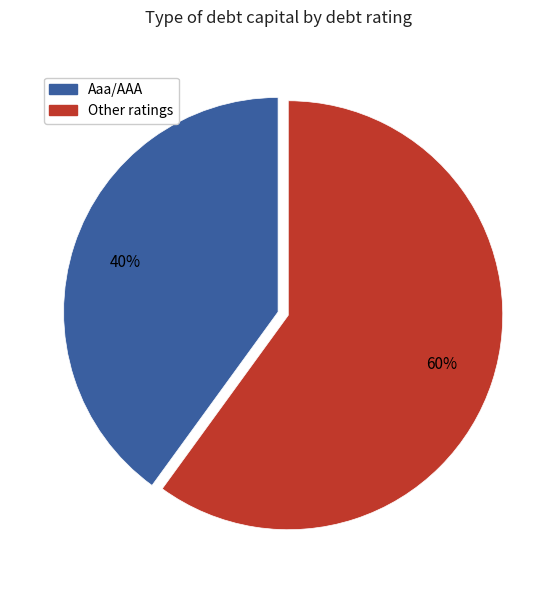

To the nearest percent, what is the average slice percentage?

50%